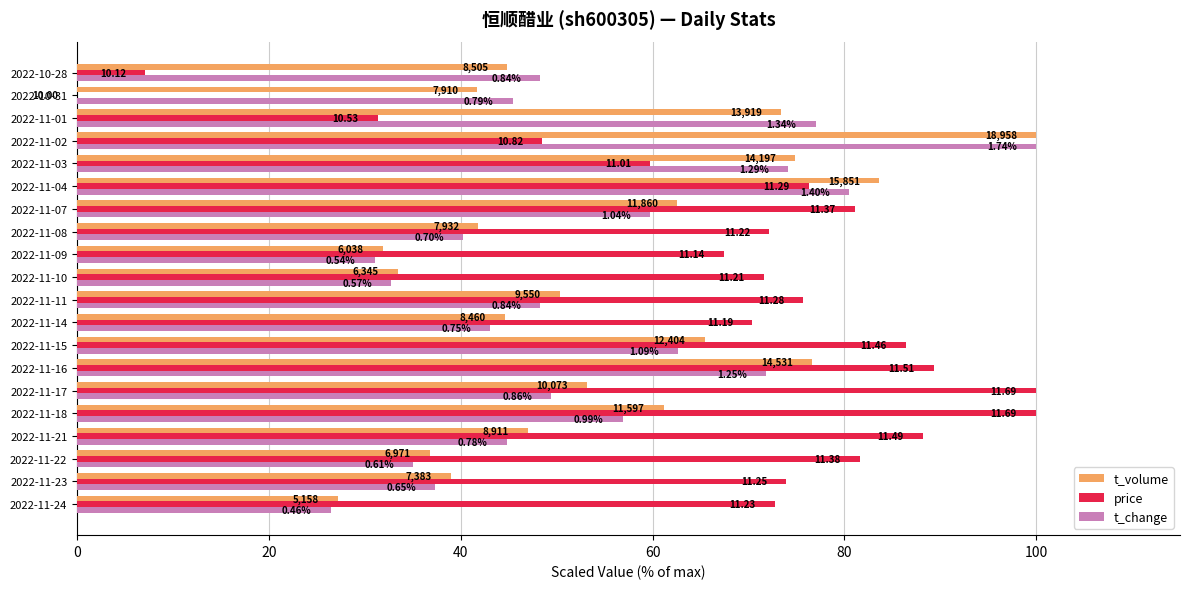

What are all the series names shown in the legend?

t_volume, price, t_change